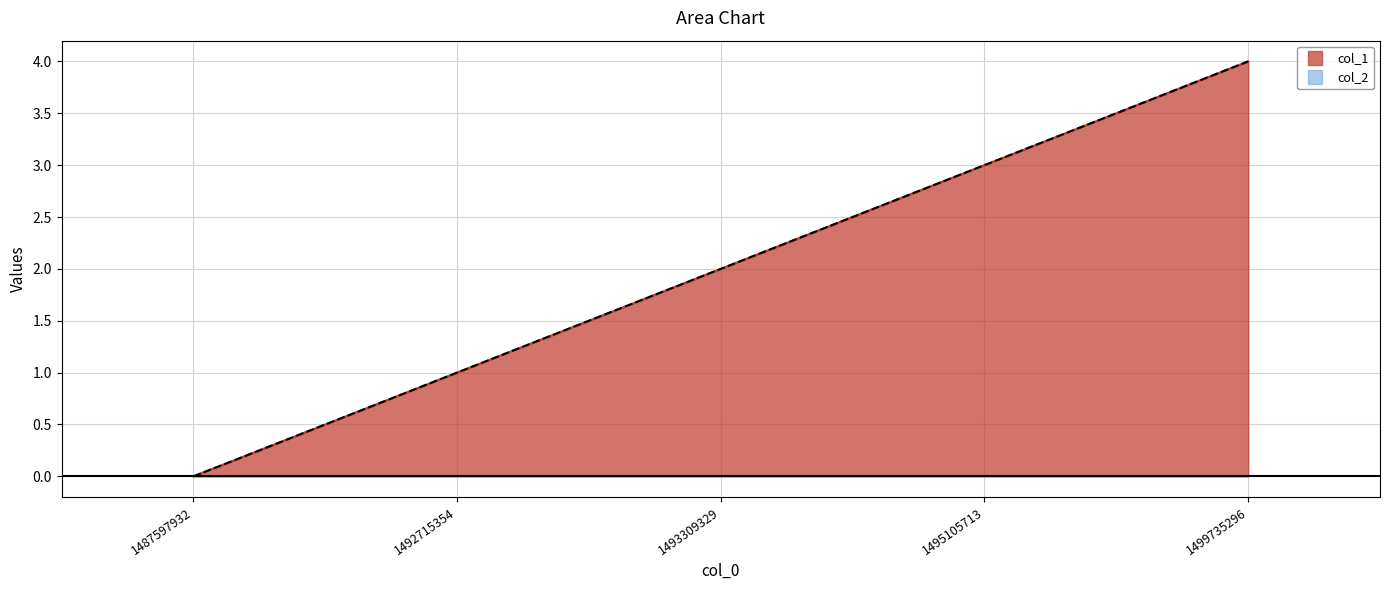

What is the change in value from 1492715354 to 1493309329?

+1